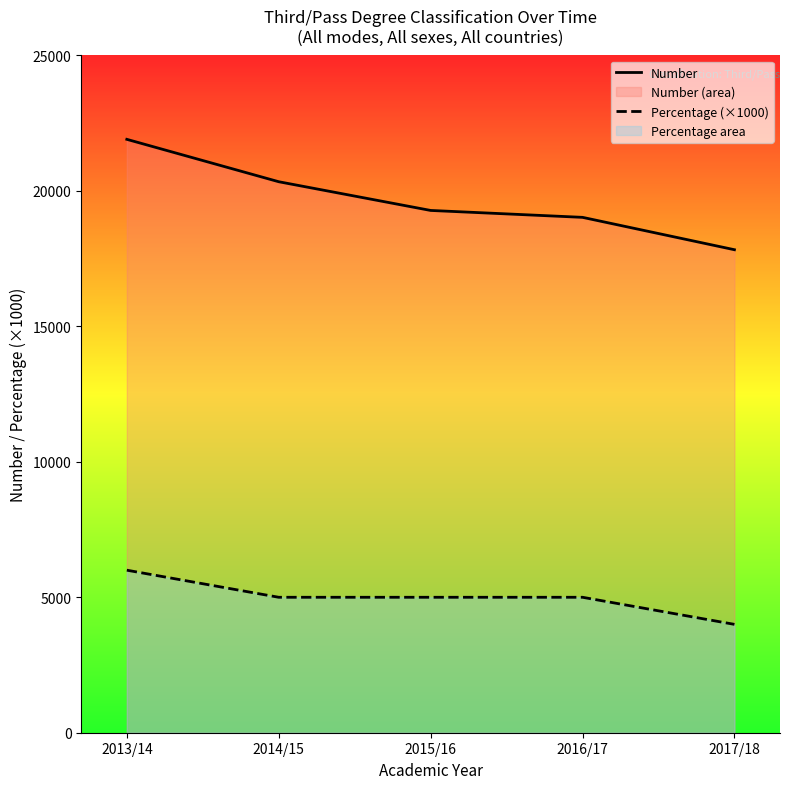

Between 2015/16 and 2017/18, which is larger?

2015/16